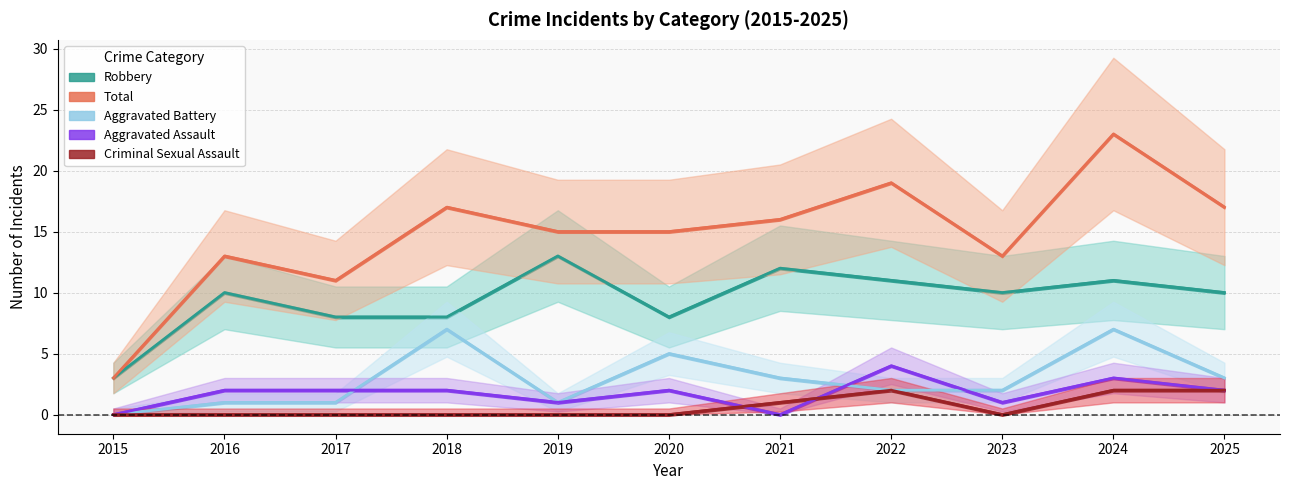

True or false: Aggravated Battery has more than 1 interior local peaks.

True